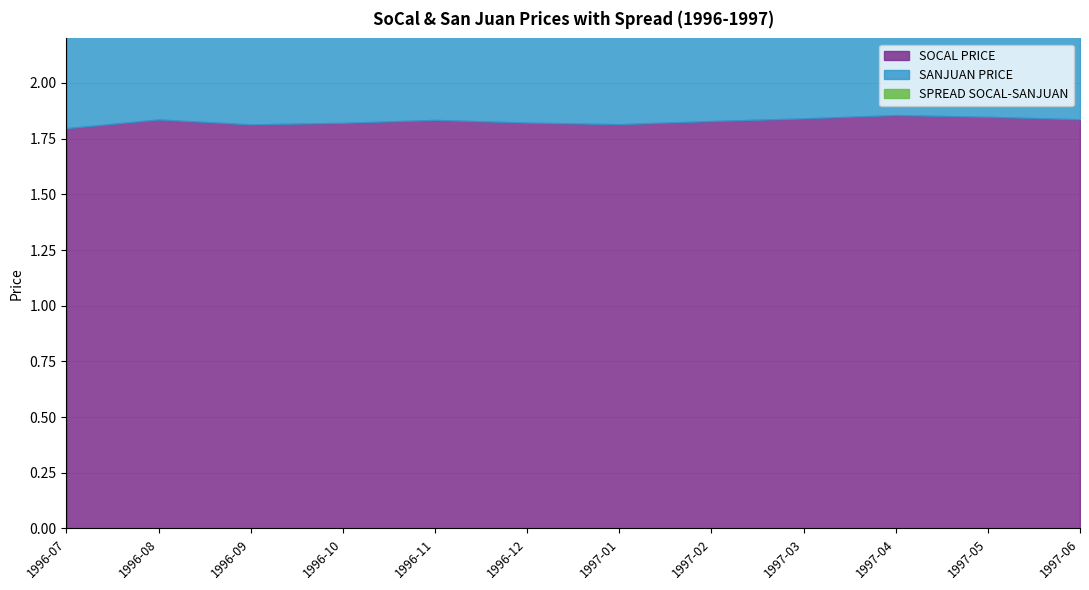

Count the SOCAL PRICE values in the range 1 to 2.

12